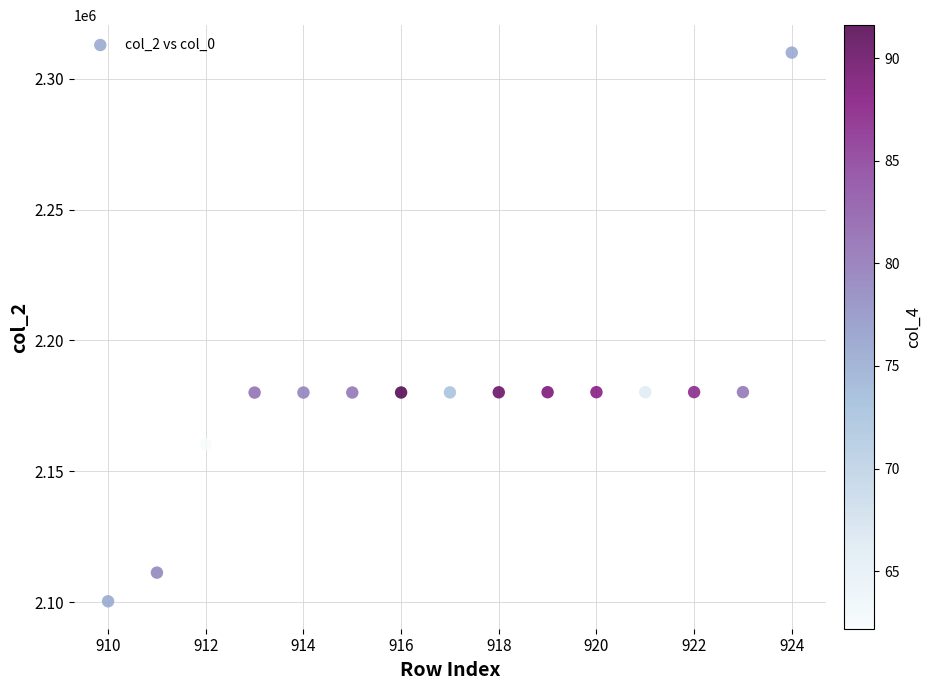

What is the range of X values (max minus min)?

14